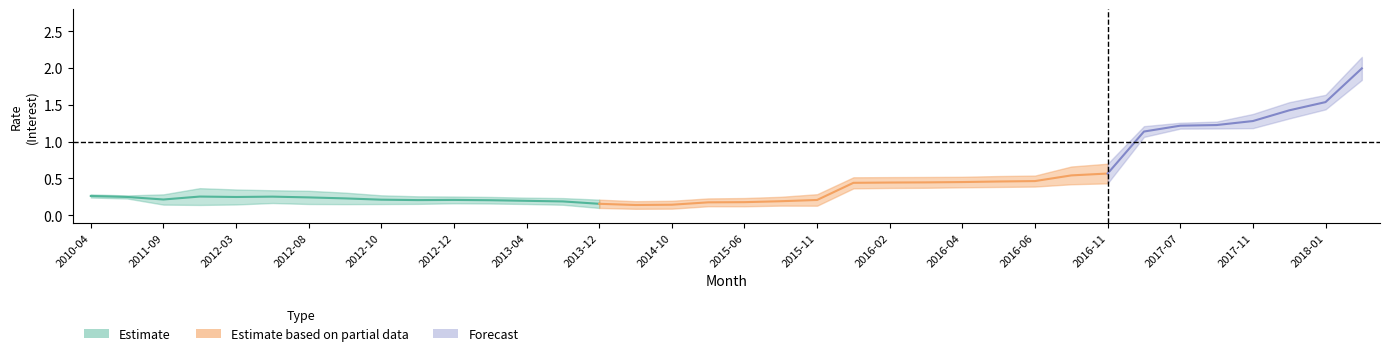

What is the spread (max minus min) of values at 2017-07?

0.1